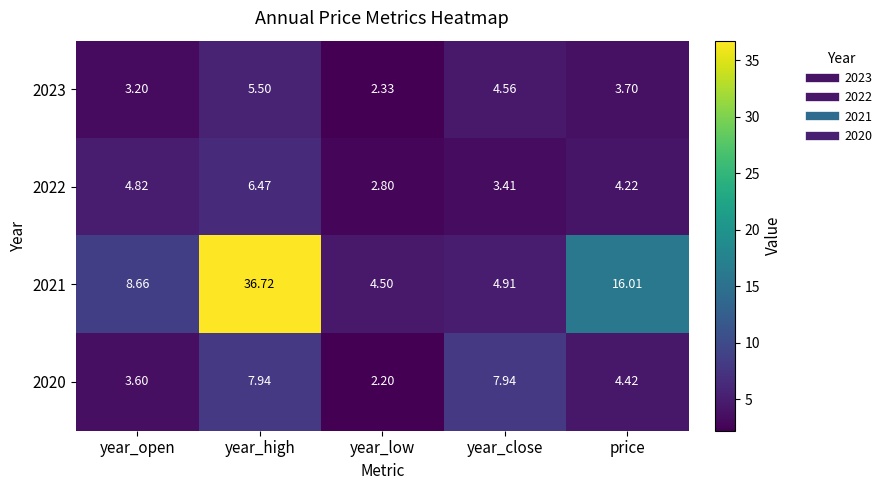

Where does the 2022 series first go above 4?

year_open